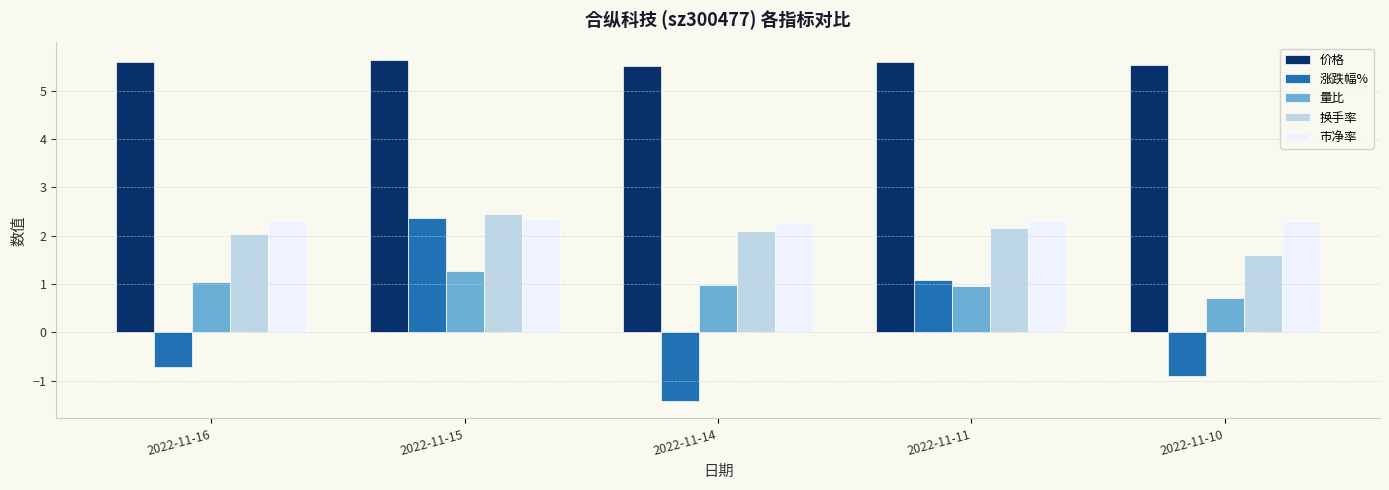

At 2022-11-10, list the series in order from largest to smallest.

价格, 市净率, 换手率, 量比, 涨跌幅%